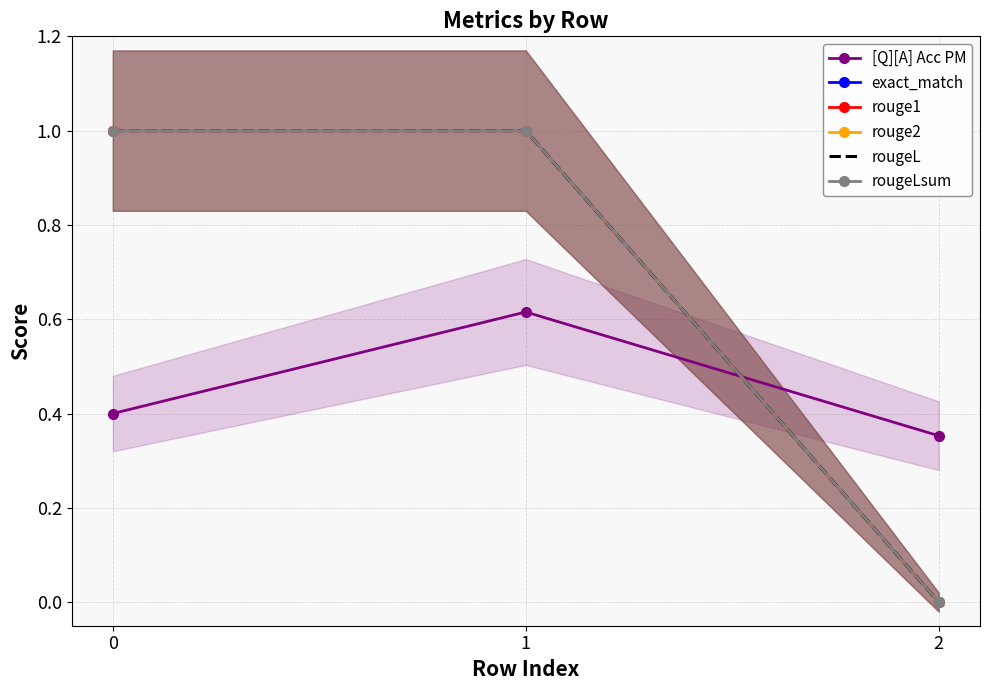

What is the difference between the maximum and minimum values in the rougeL series?

1.0